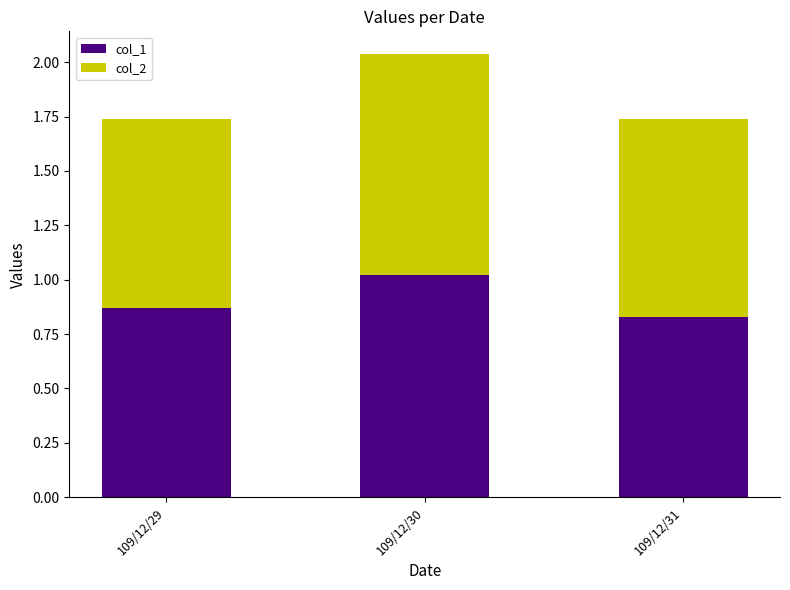

The value of col_1 at 109/12/30 is 1.4. True or false?

False